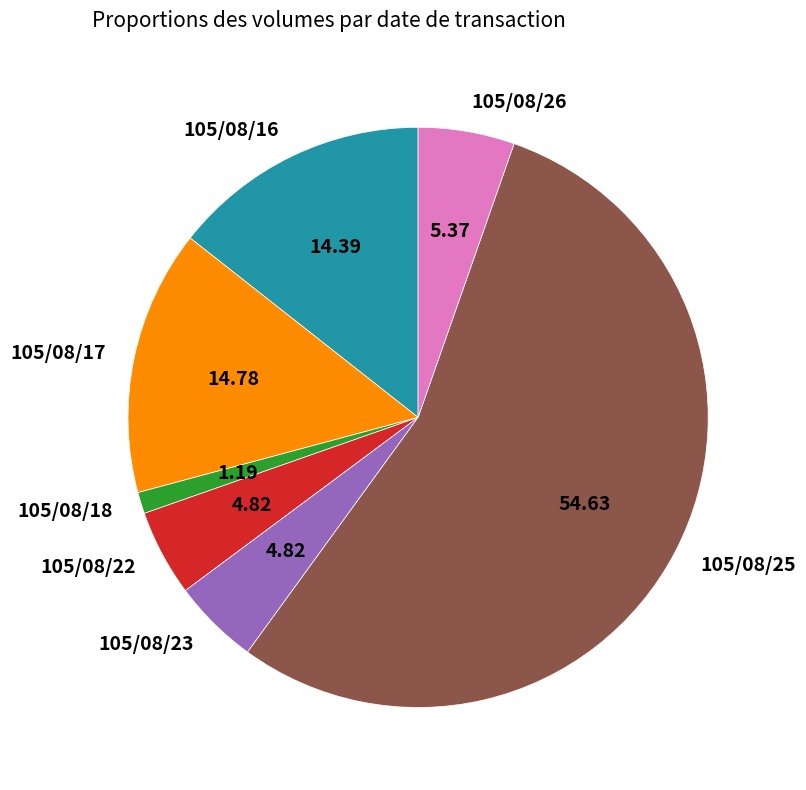

How many slices are in this pie chart?

7